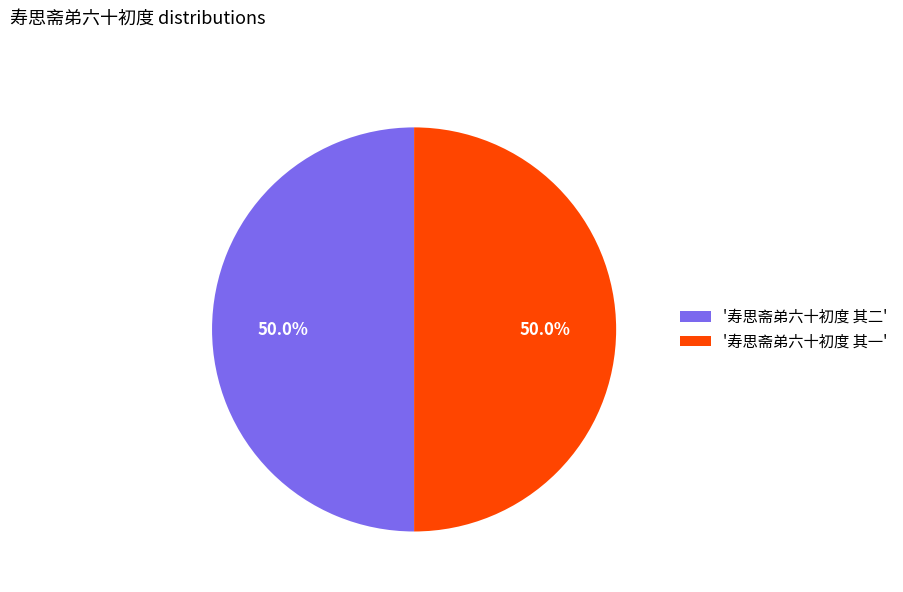

Do '寿思斋弟六十初度 其二' and '寿思斋弟六十初度 其一' together represent more than half of the pie?

Yes